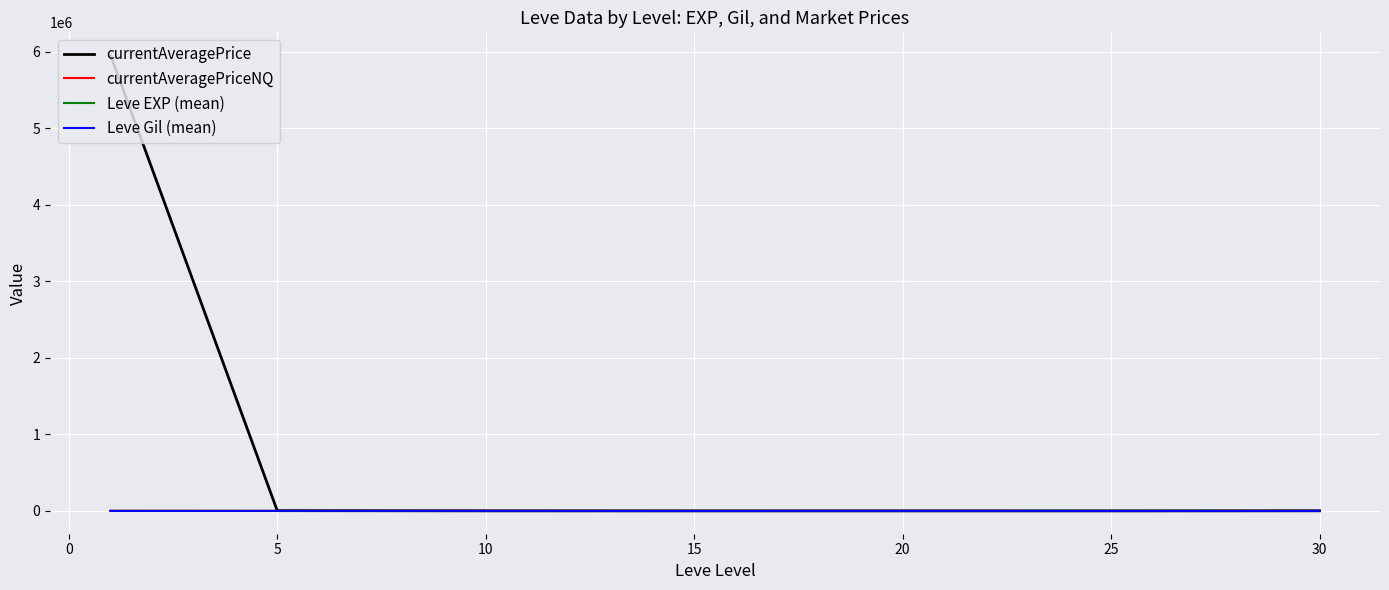

What is the greatest value displayed?

5955271.3